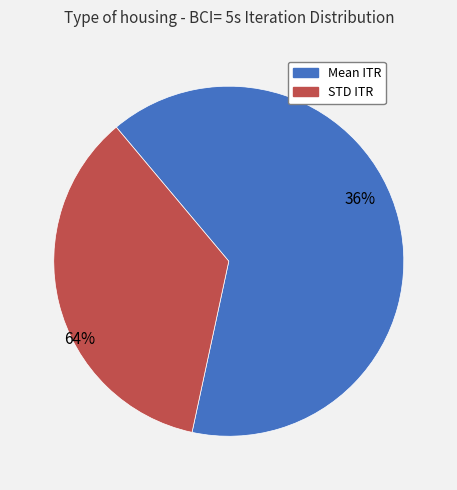

Count the number of slices in the pie.

2